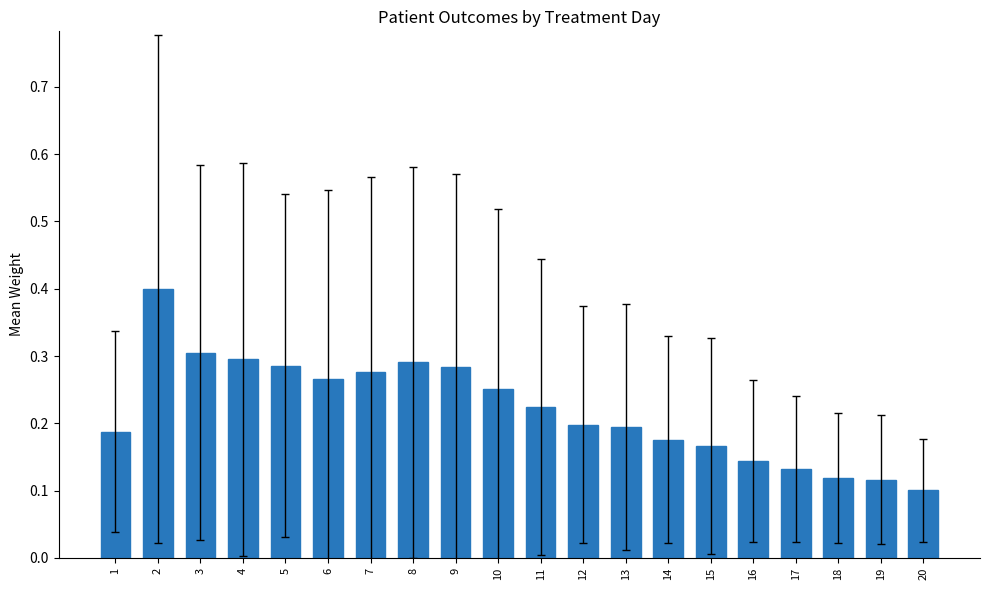

At which category does the chart reach its minimum across all series?

20